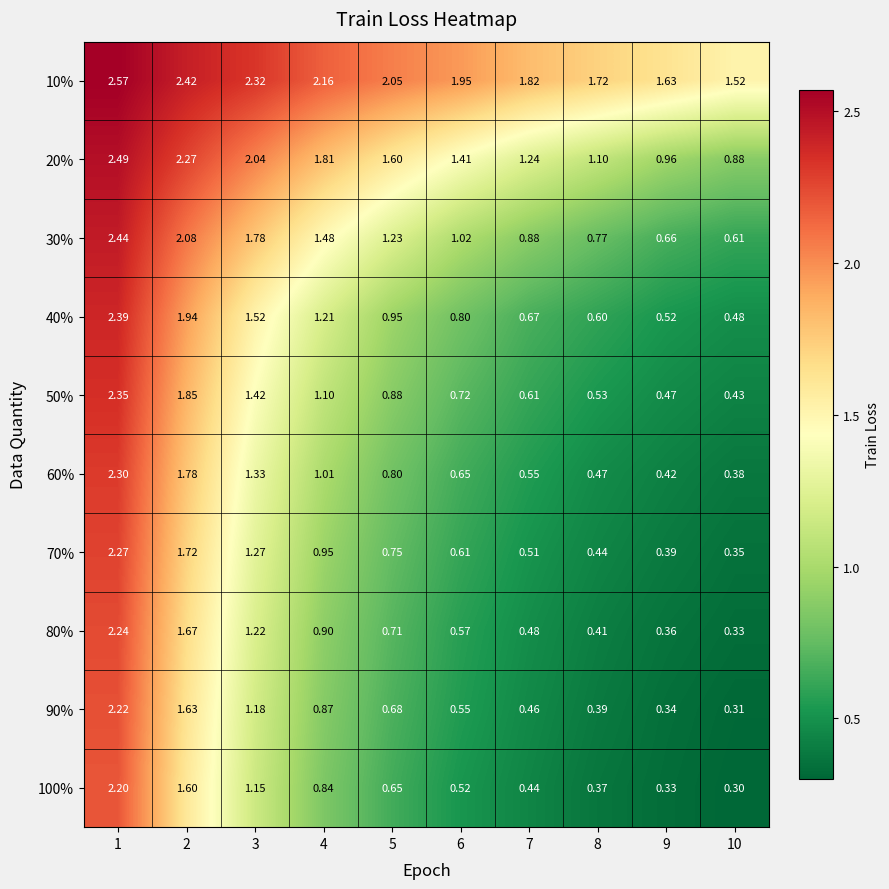

Count the number of categories in the chart.

10